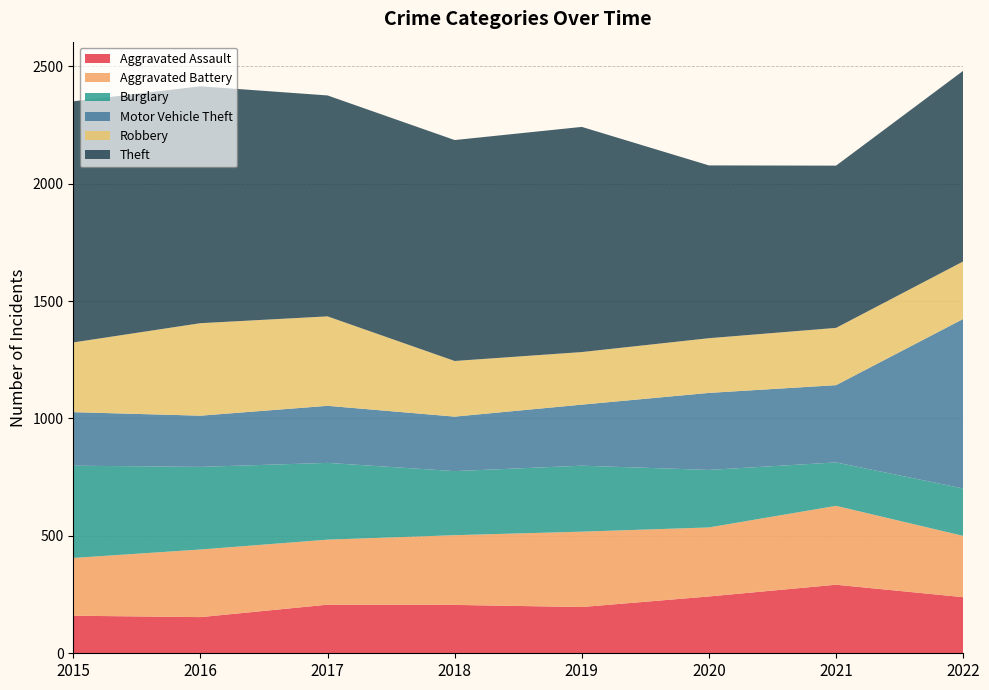

Reading left to right, what are all the values shown in this chart?

Aggravated Assault: 2015=160	2016=154	2017=207	2018=206	2019=197	2020=242	2021=292	2022=239
Aggravated Battery: 2015=246	2016=288	2017=277	2018=297	2019=321	2020=294	2021=336	2022=261
Burglary: 2015=393	2016=352	2017=327	2018=273	2019=281	2020=245	2021=185	2022=202
Motor Vehicle Theft: 2015=228	2016=218	2017=243	2018=232	2019=260	2020=328	2021=329	2022=722
Robbery: 2015=297	2016=394	2017=381	2018=237	2019=224	2020=233	2021=244	2022=245
Theft: 2015=1027	2016=1009	2017=941	2018=941	2019=959	2020=736	2021=691	2022=812